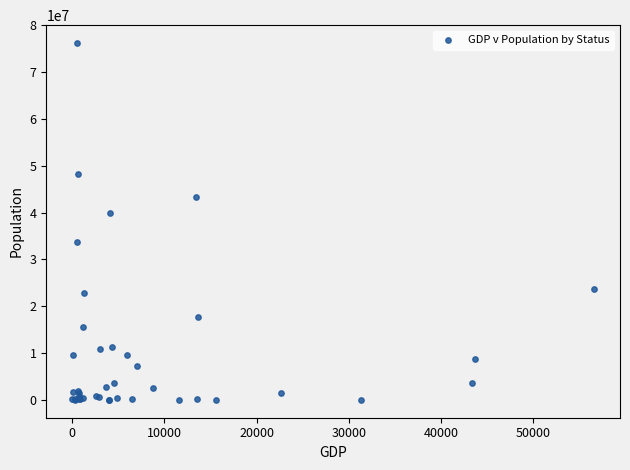

What Y value in the scatter plot is closest to 38120142?

39871528